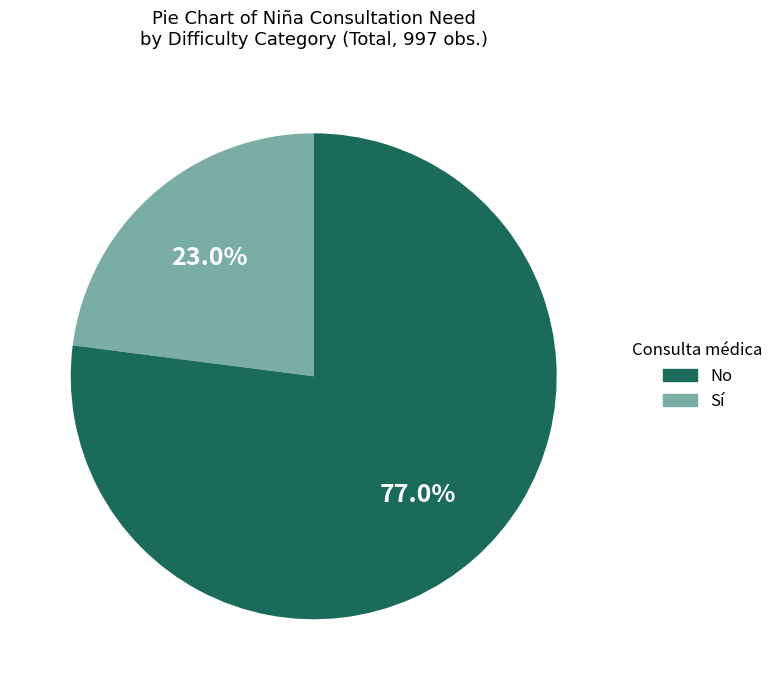

Does any single category account for the majority?

Yes